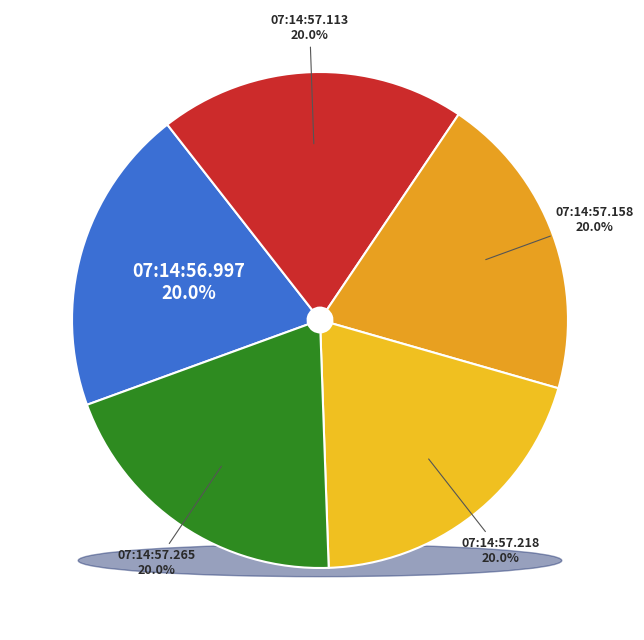

Which slice is the largest?

2024-11-18T07:14:57.264956